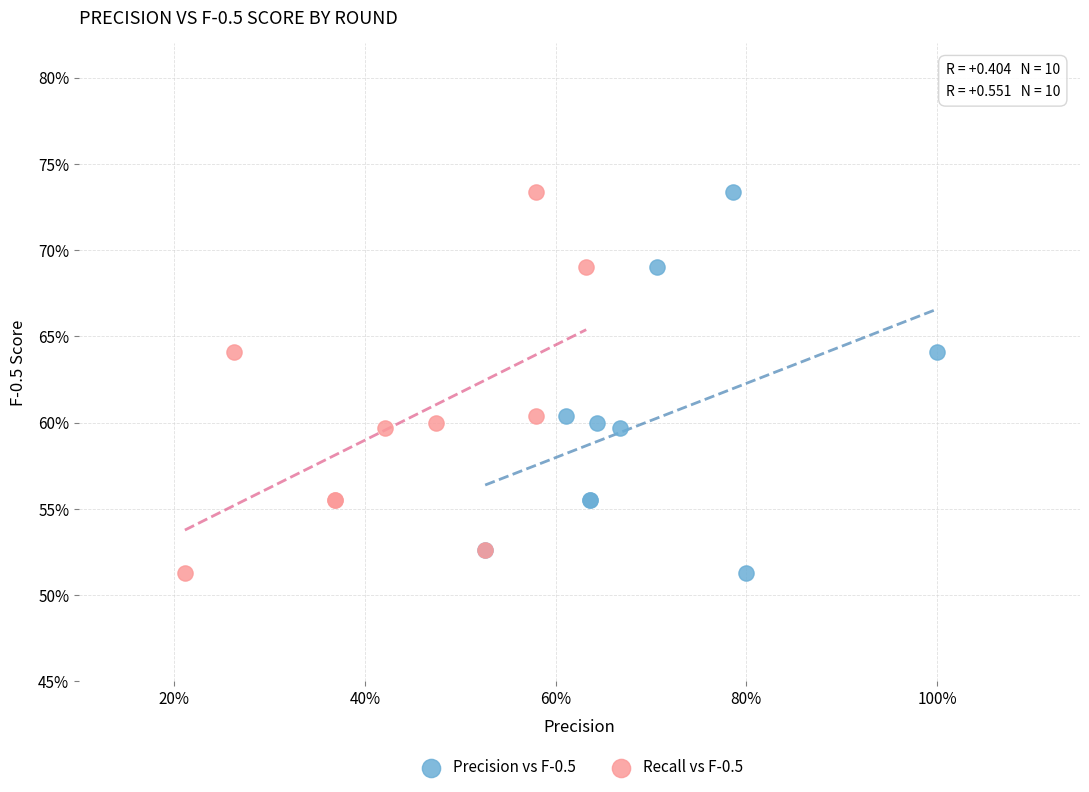

What are all the series names shown in the legend?

Precision vs F-0.5, Recall vs F-0.5